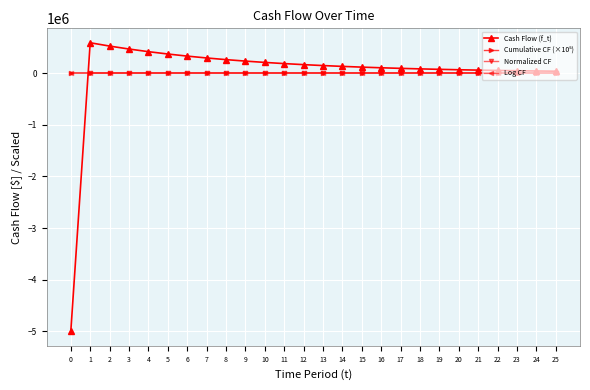

What is the difference between the values at 5 and 24?

328345.6